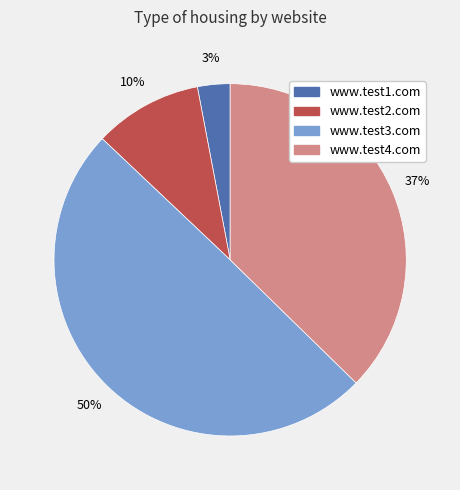

Between www.test2.com and www.test4.com, which is larger?

www.test4.com